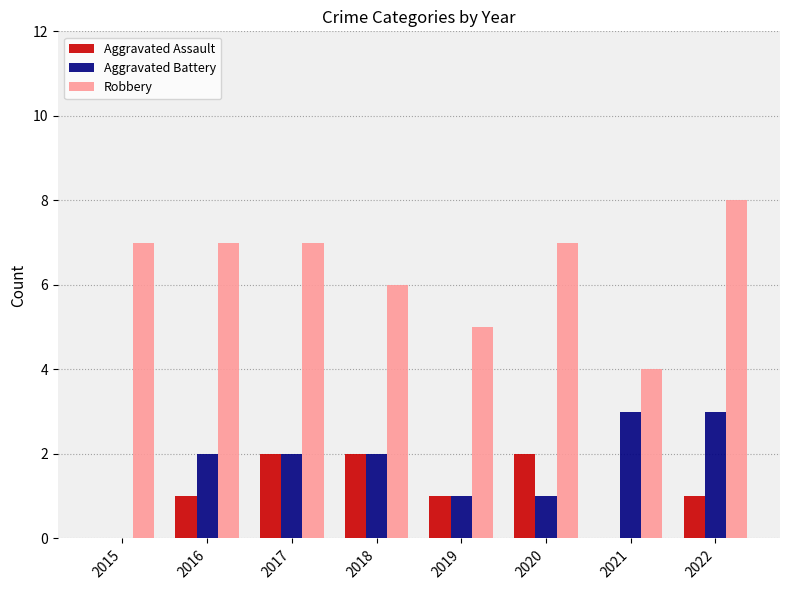

What is the sum of all Aggravated Assault values?

9